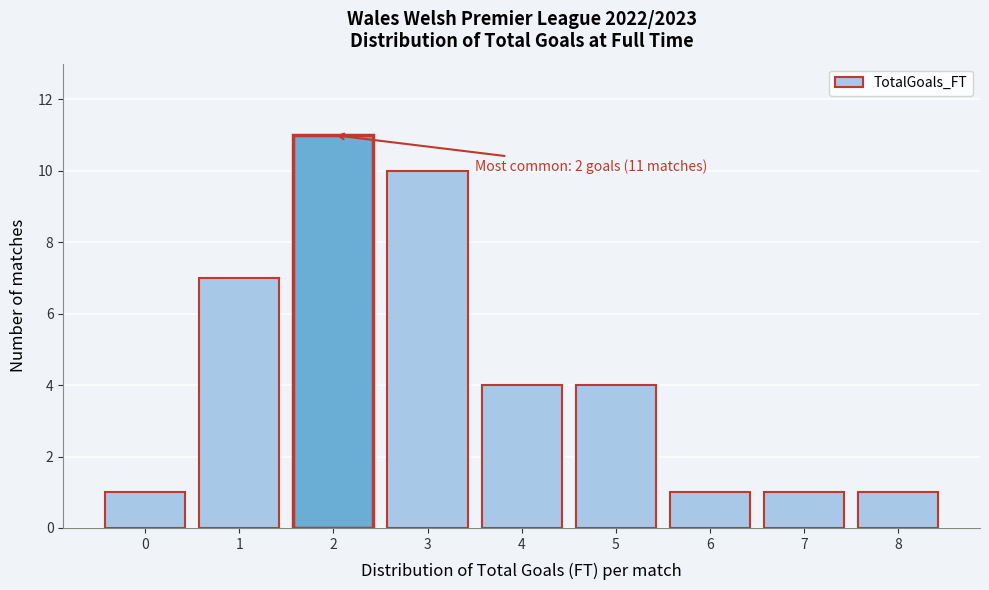

Over which range of the x-axis is the bar tallest?

1.5 to 2.5